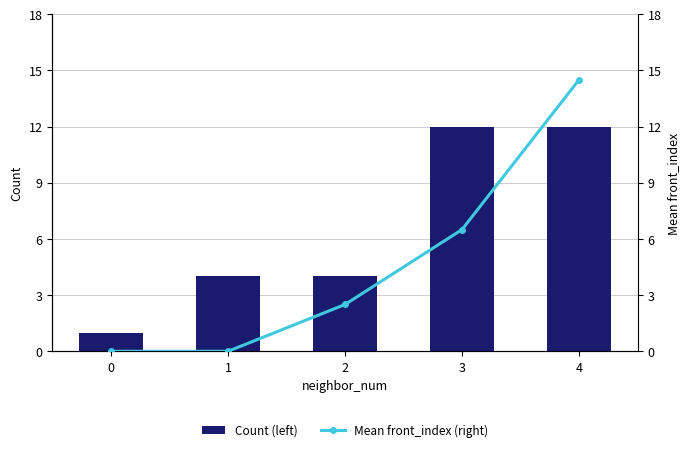

True or false: Mean front_index (right) has a value of -5.9 at 1.

False